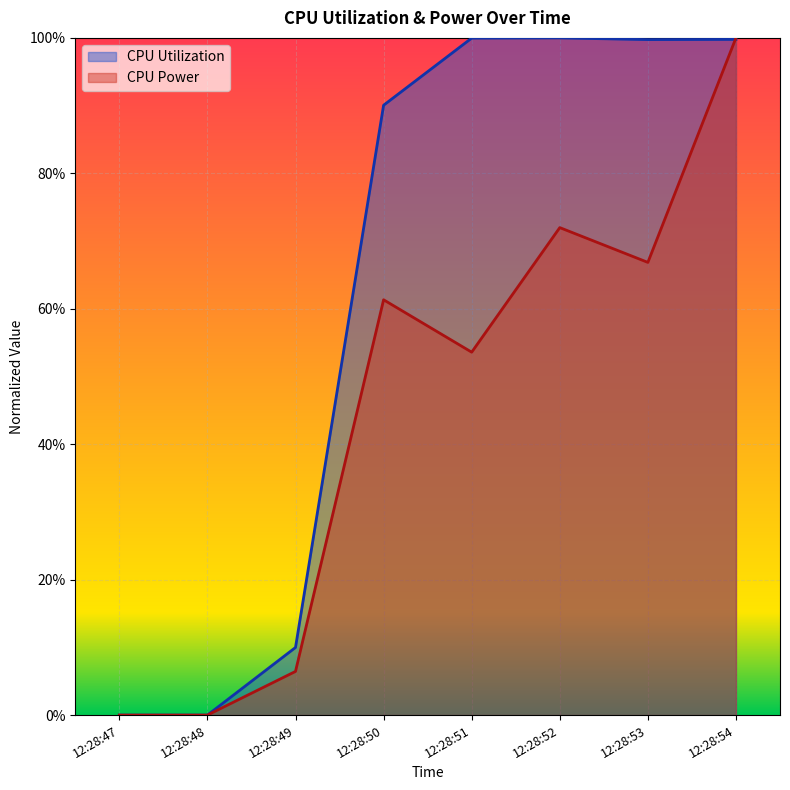

What is the value of the CPU Power point at the 5th from the left?

0.5